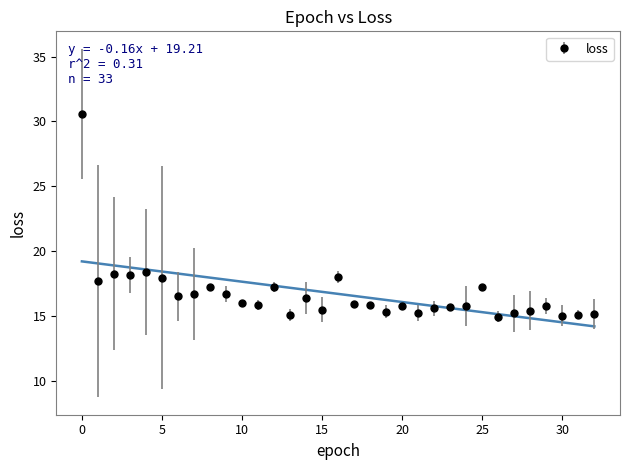

What is the smallest value displayed?

14.9